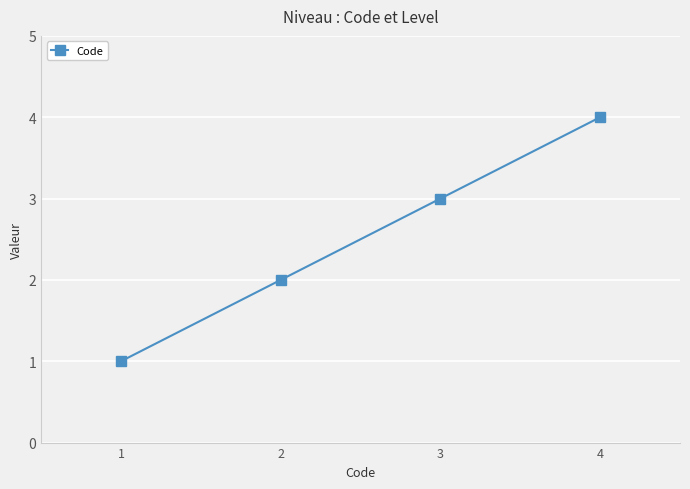

List the labels in order of value, largest first.

4, 3, 2, 1